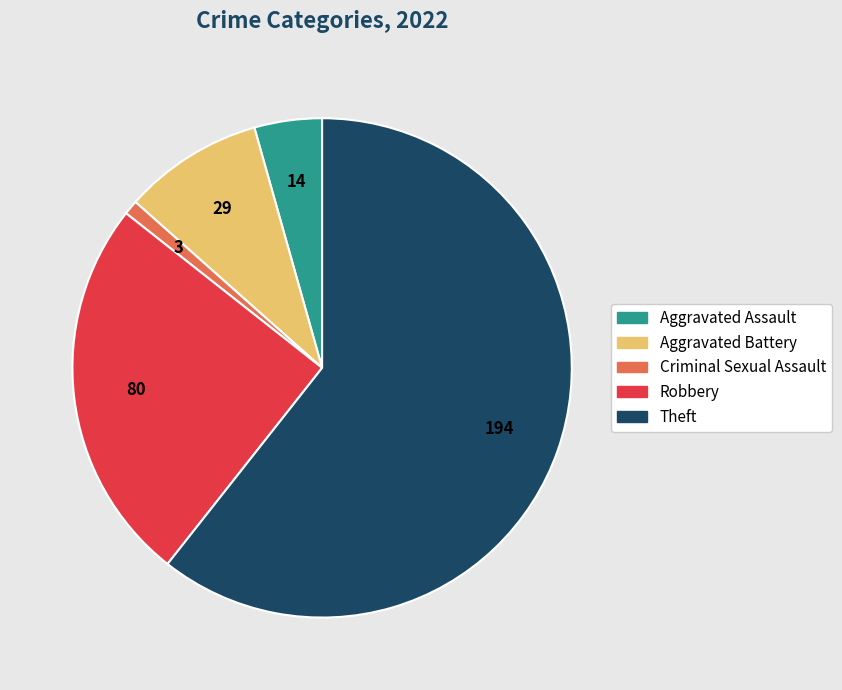

Count the number of slices in the pie.

5